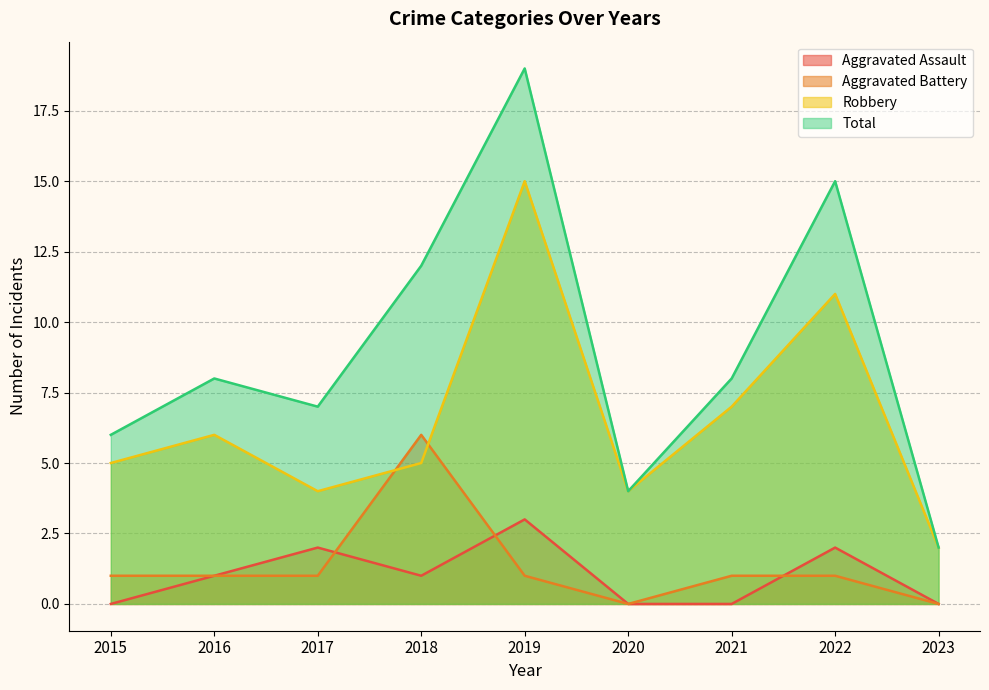

What is the value of the Aggravated Battery point at the 3rd from the left?

1